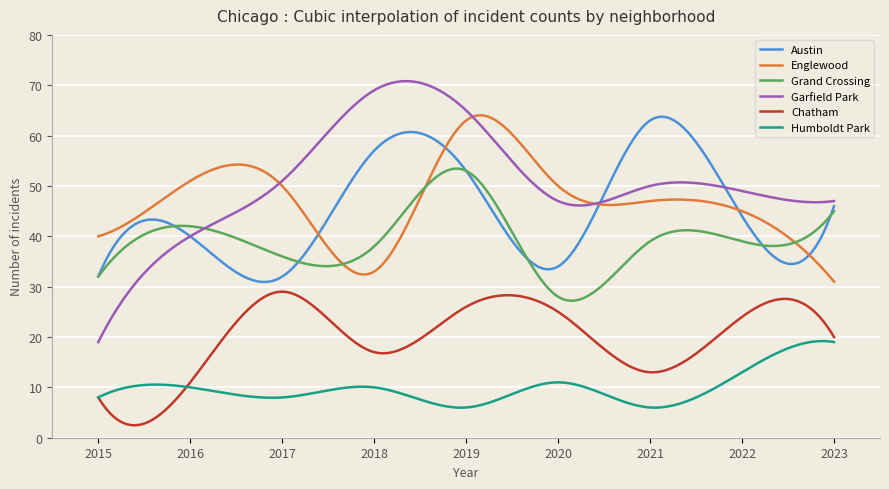

What is the highest value of the Grand Crossing series?

53.4